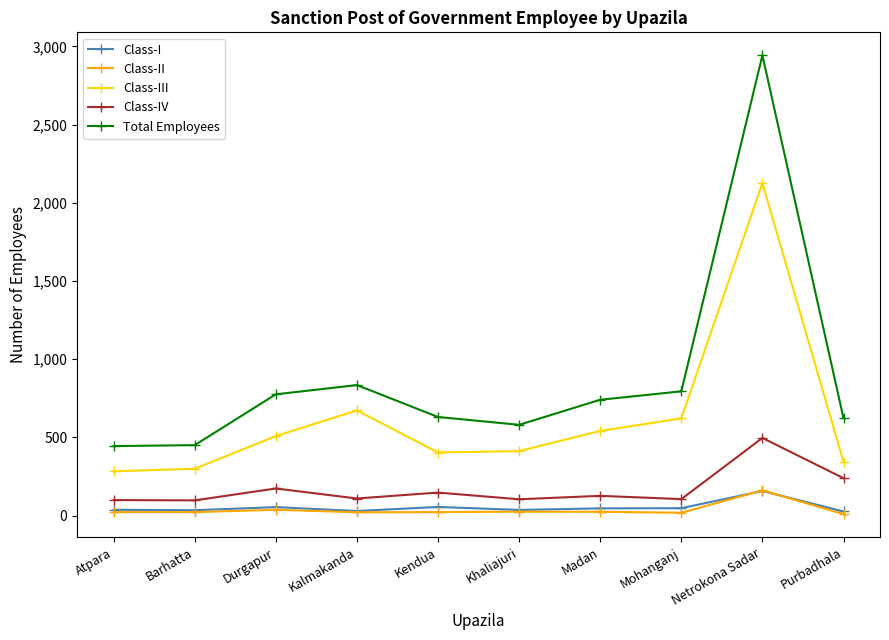

At how many categories does at least one series exceed 1204?

1